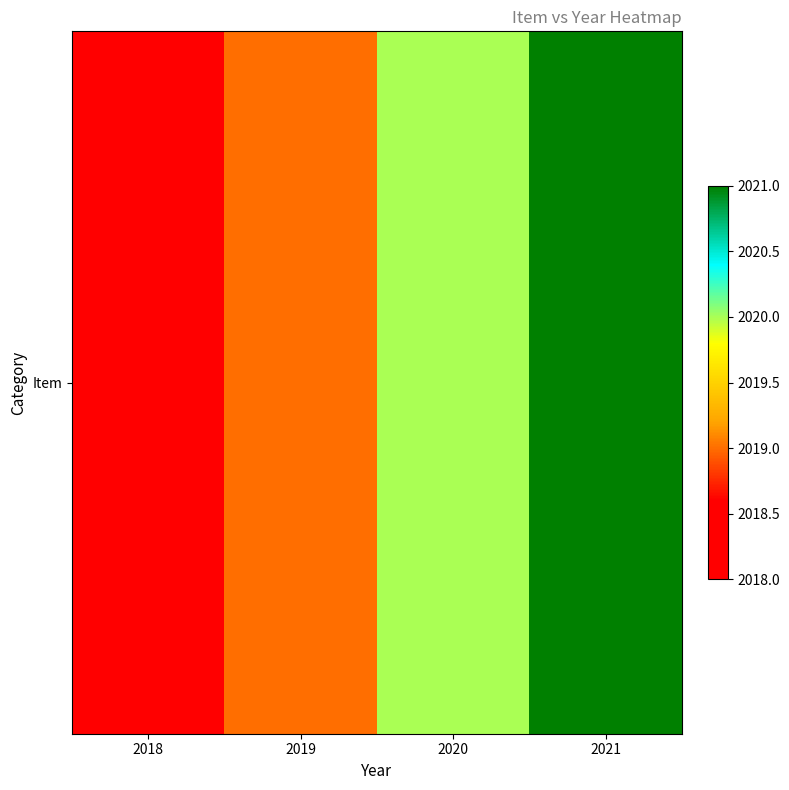

What is the minimum value shown in the chart?

2018